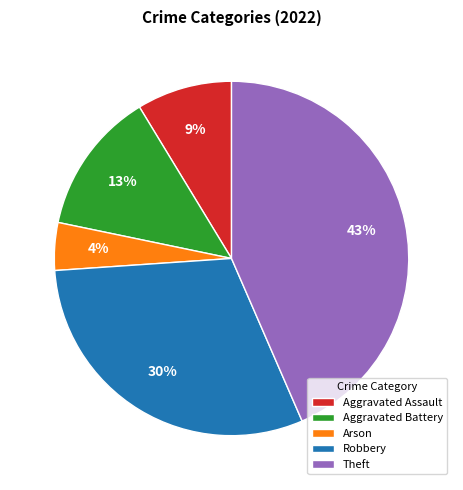

What percentage is the Aggravated Assault slice, to the nearest percent?

9%